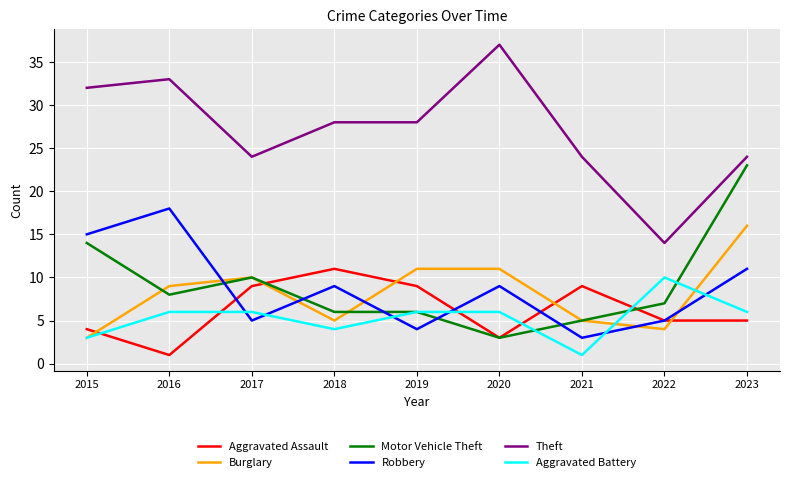

Is this an area chart (filled region under the line)?

No